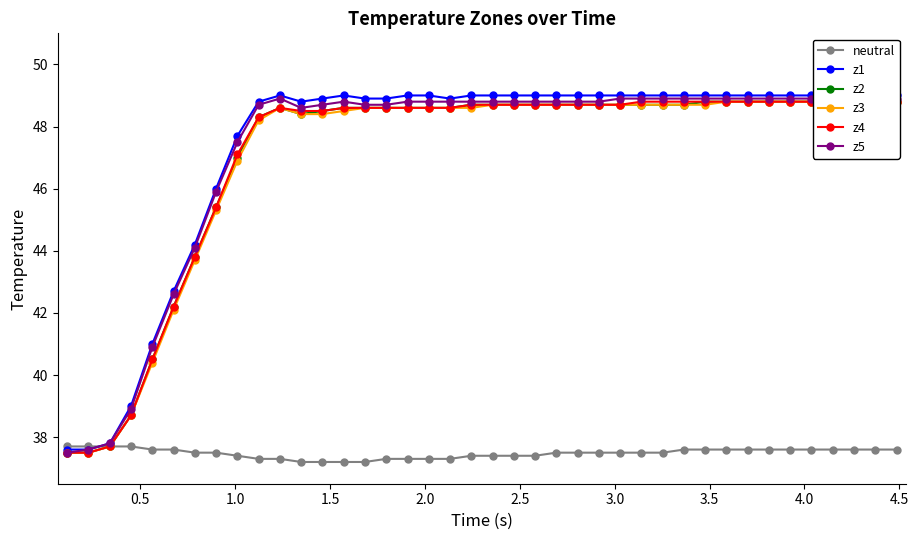

What is the value of the neutral point at the 20th from the left?

37.4